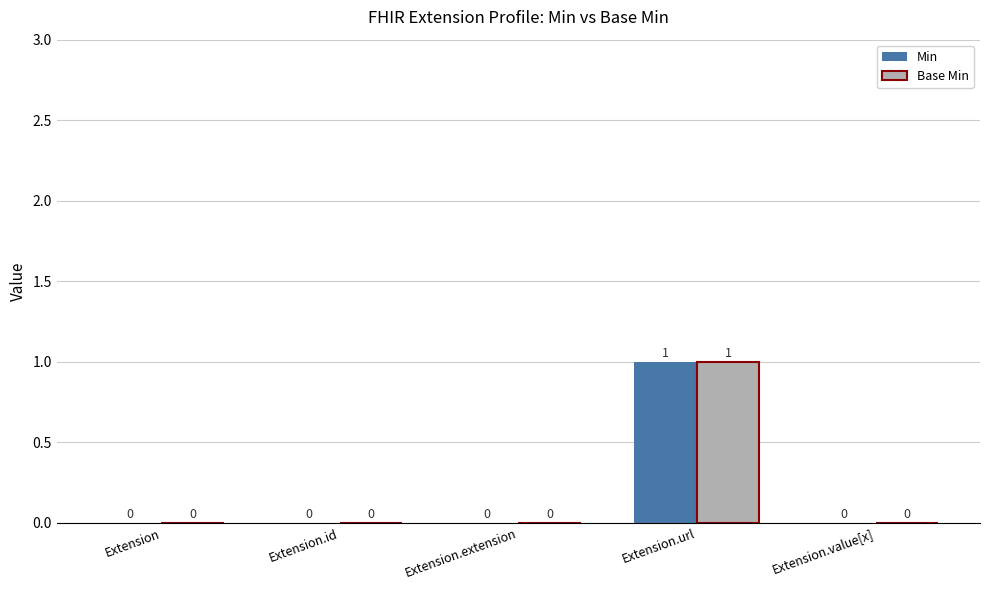

How many Base Min values are between 0 and 1?

5